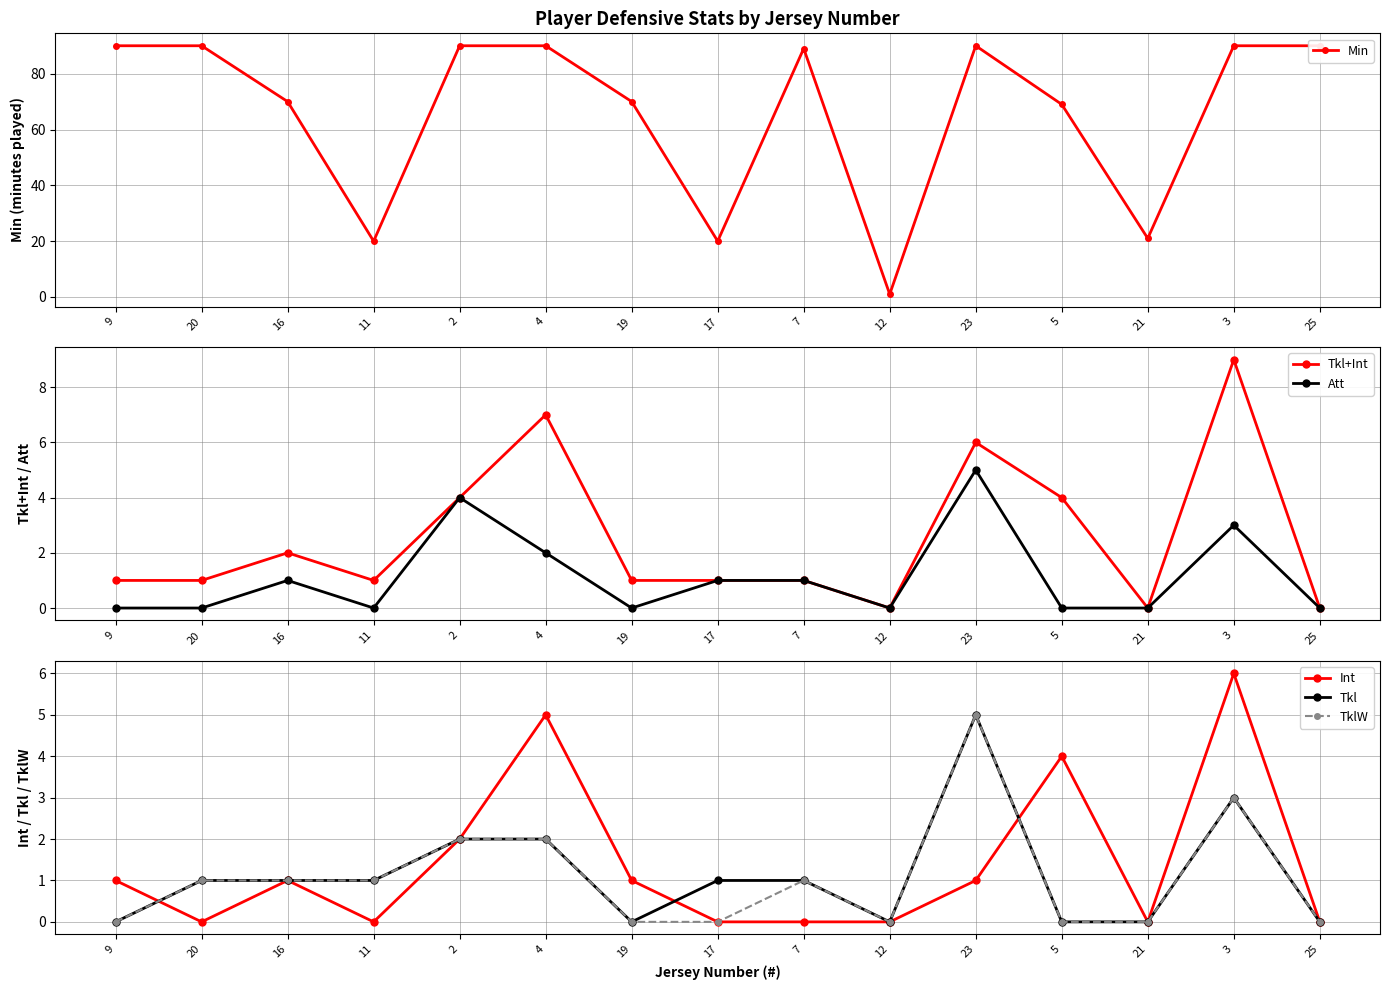

Which series changed the most between 20 and 21?

Min